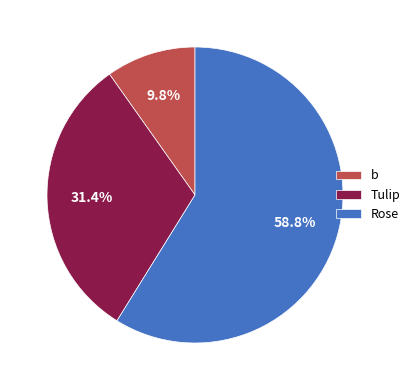

To the nearest percent, what is the difference between the b and Tulip slice percentages?

22%